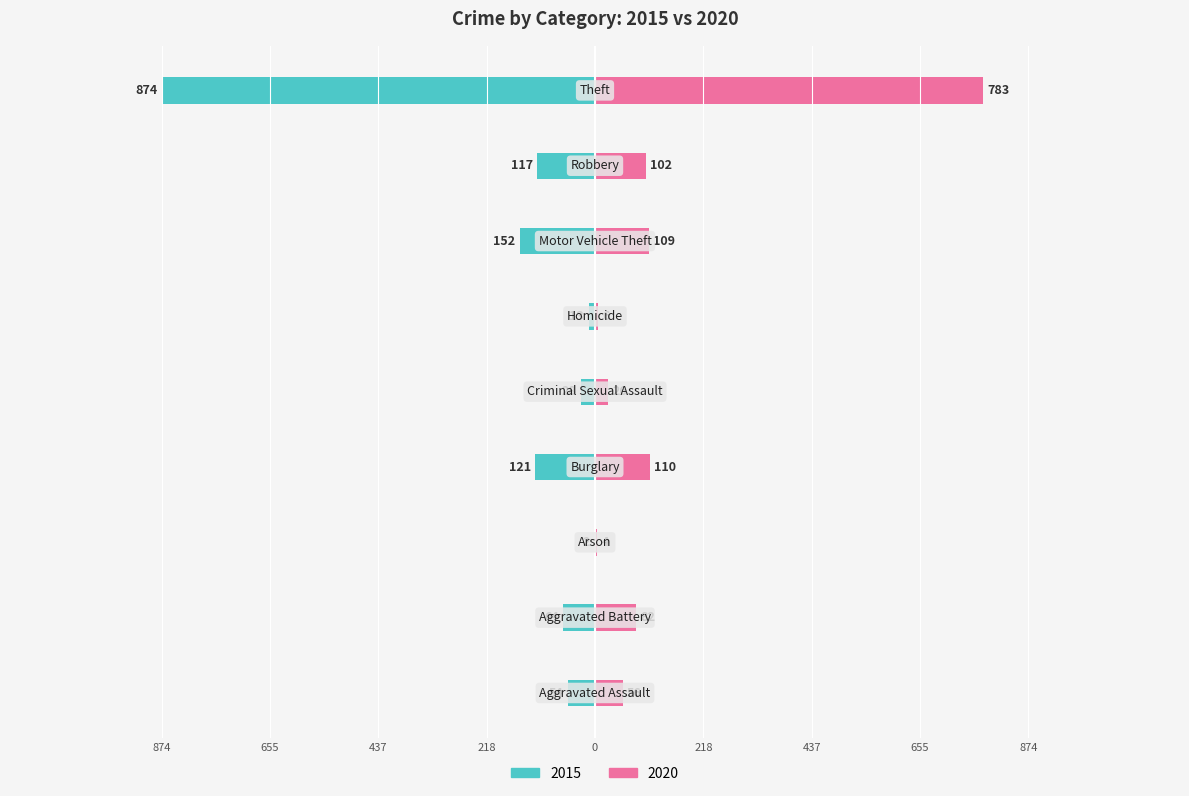

Read the 2020 value at Burglary.

110